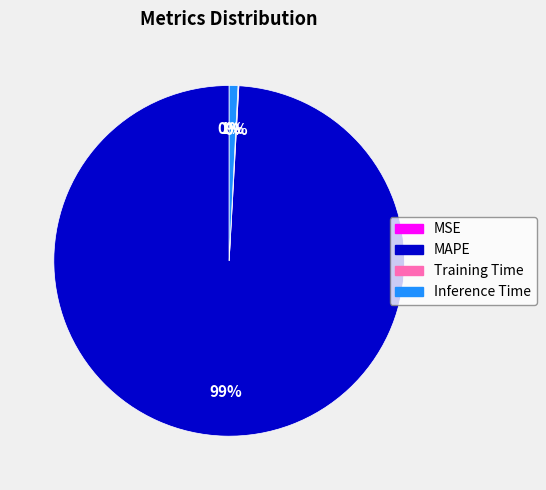

What is the largest slice in the pie chart?

MAPE